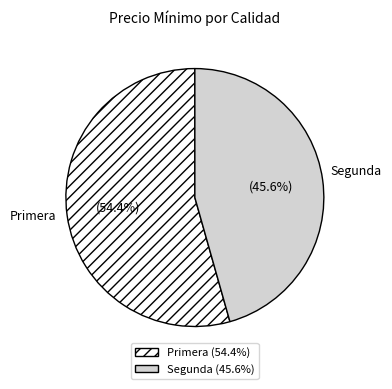

How many segments does this pie chart have?

2